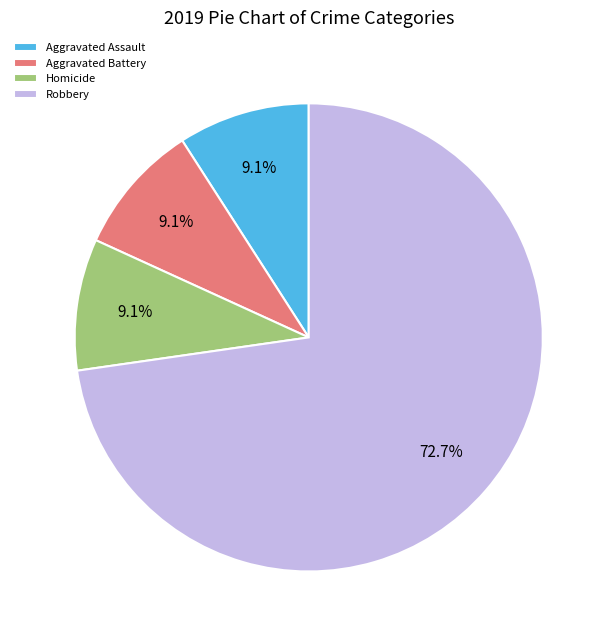

True or false: Aggravated Assault accounts for 9% of the total.

True